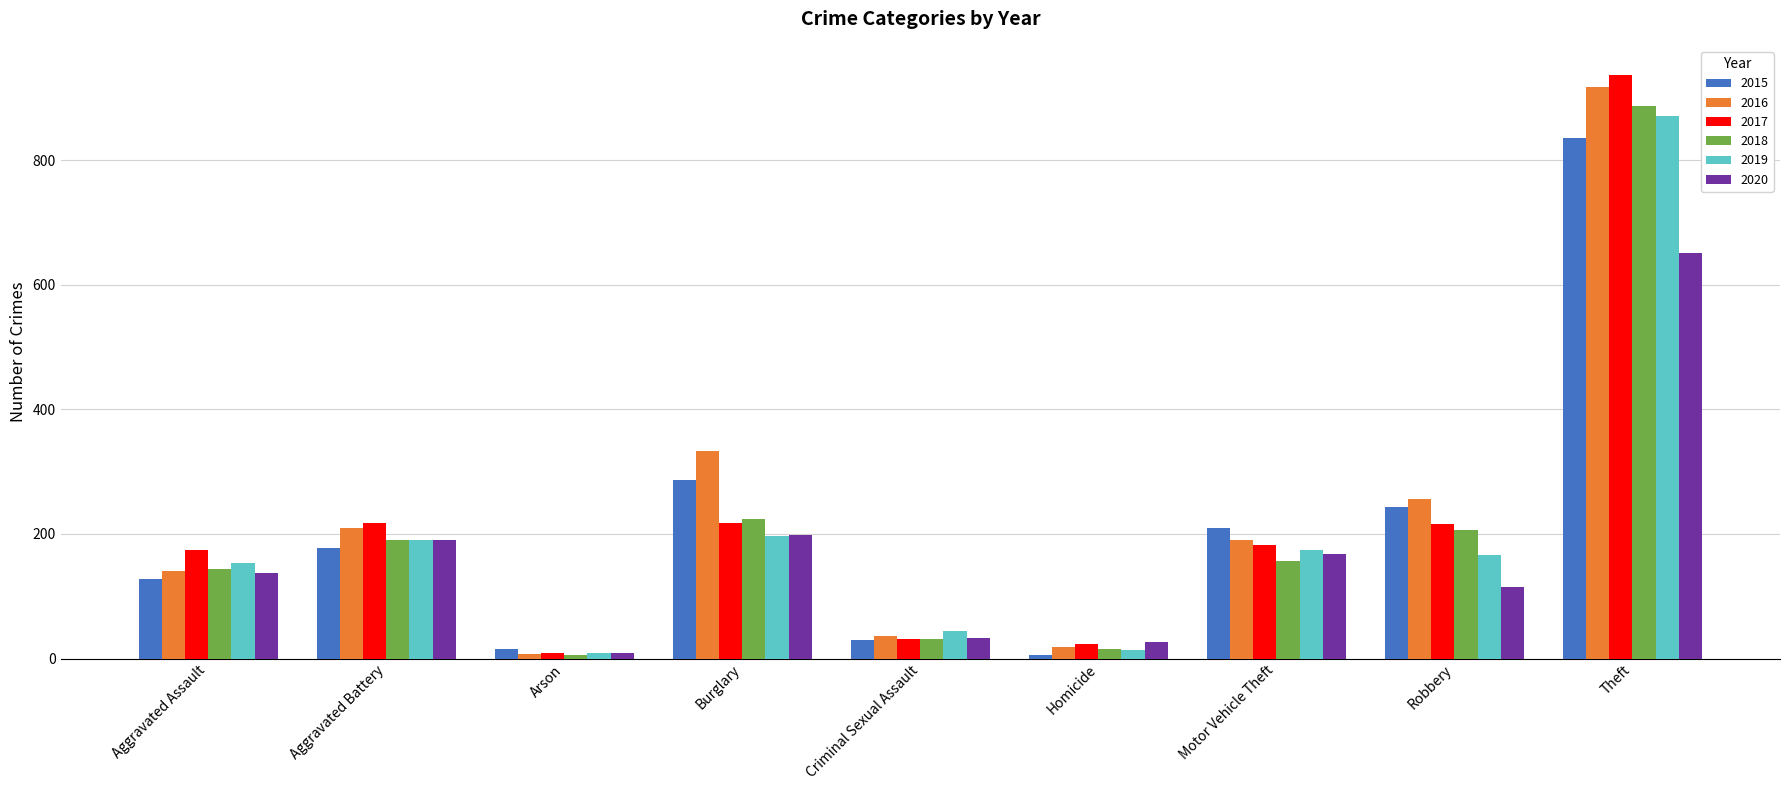

What is the value of the 2019 bar at the 7th from the left?

174